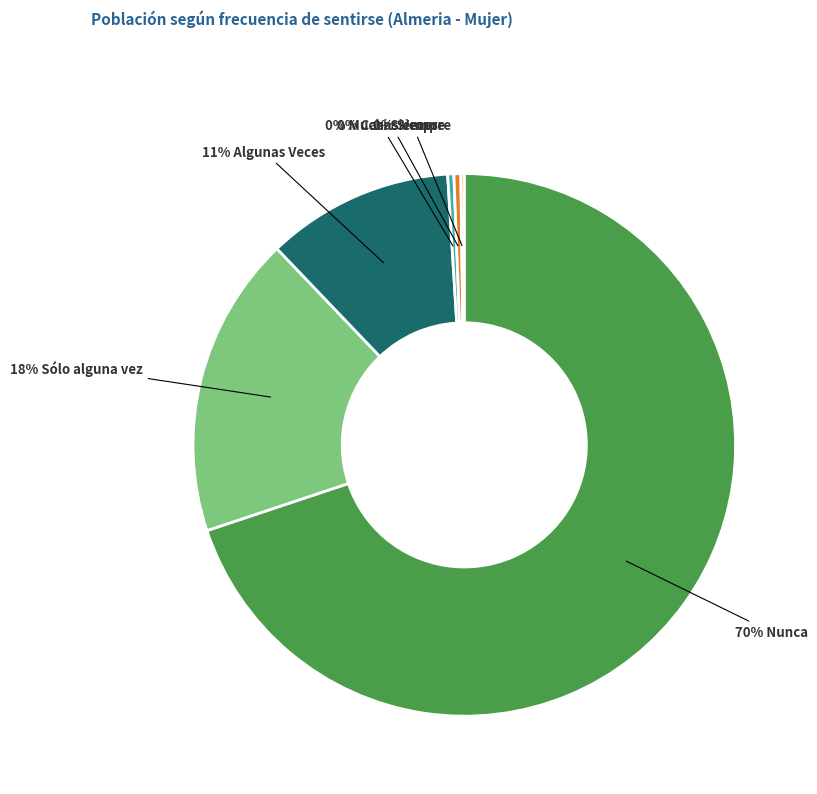

To the nearest percent, what is the average slice percentage?

17%